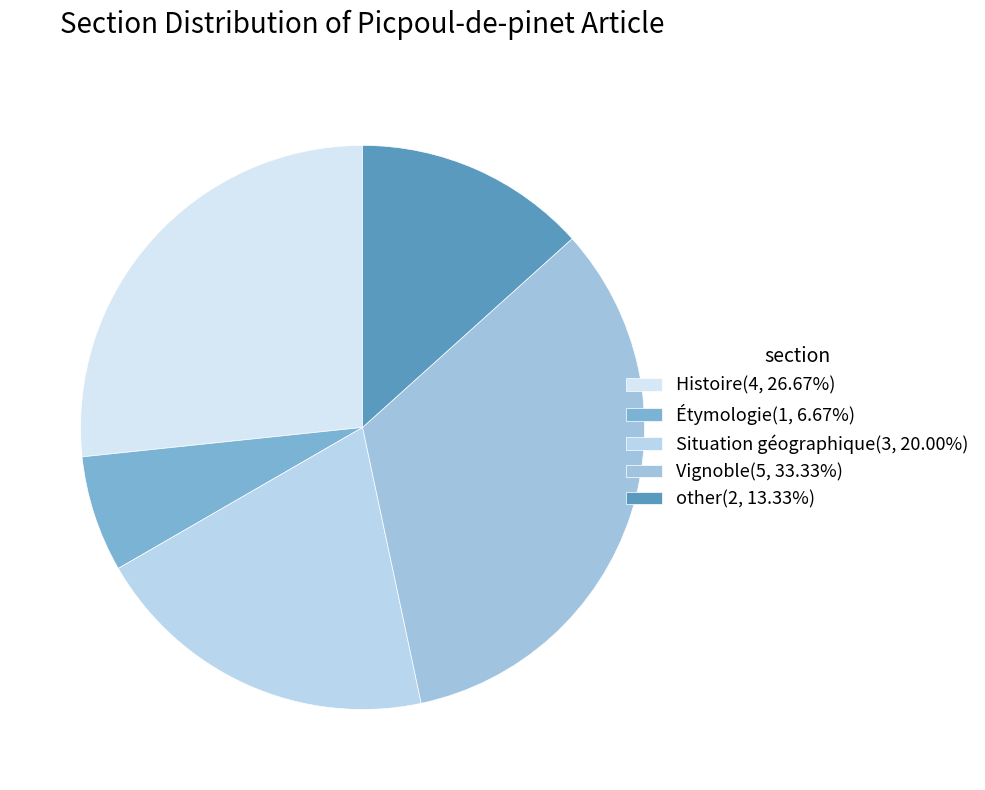

The other slice represents 23% of the pie. True or false?

False